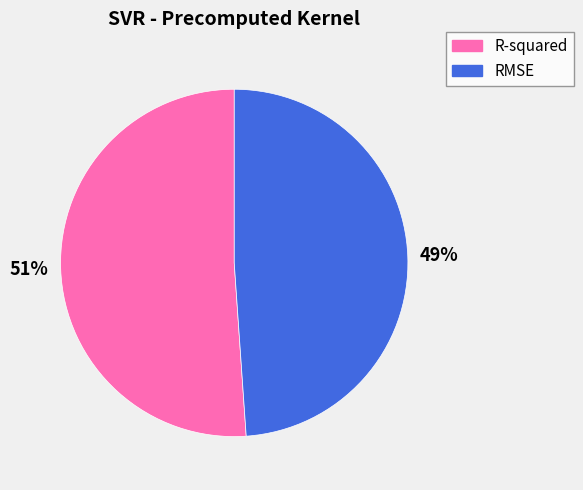

Does R-squared represent more than half of the total?

Yes